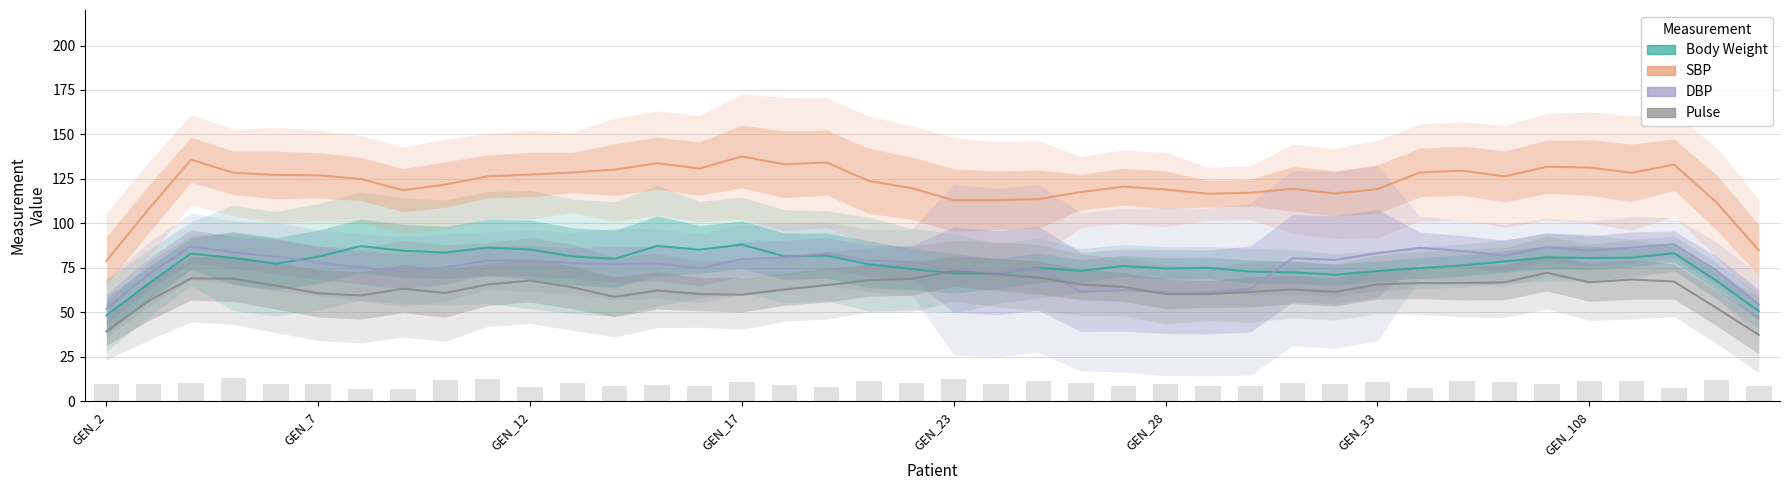

What is the label of the 22nd bar from the left?

21